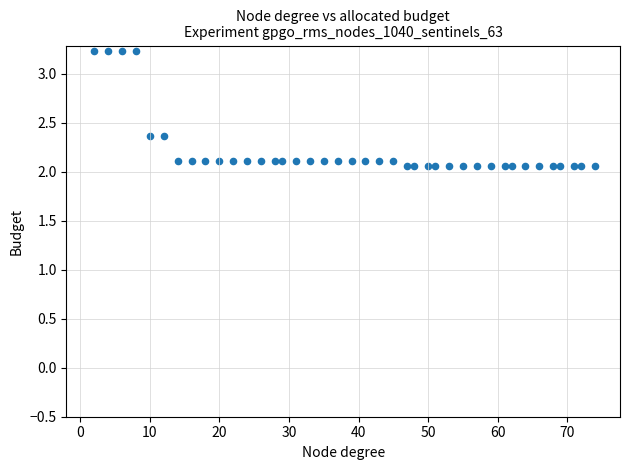

What is the range of X values (max minus min)?

72.0